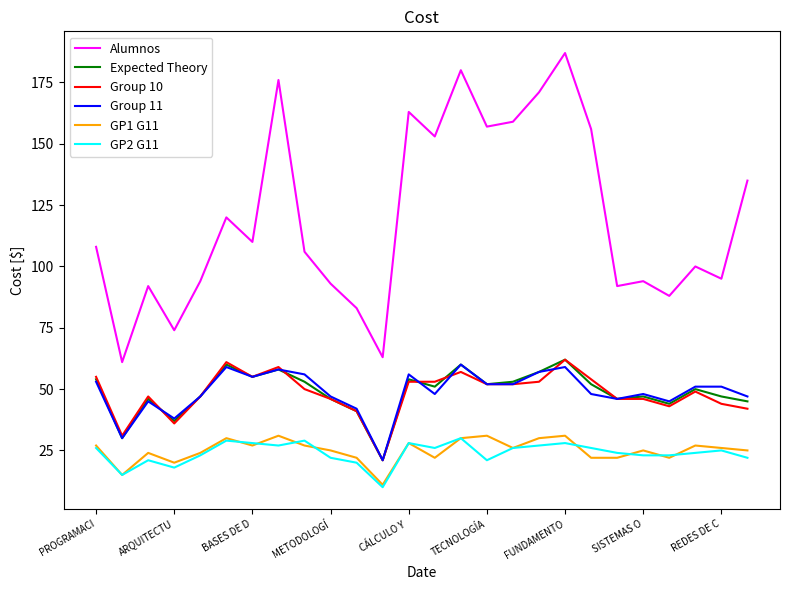

What is the maximum value shown in the chart?

187